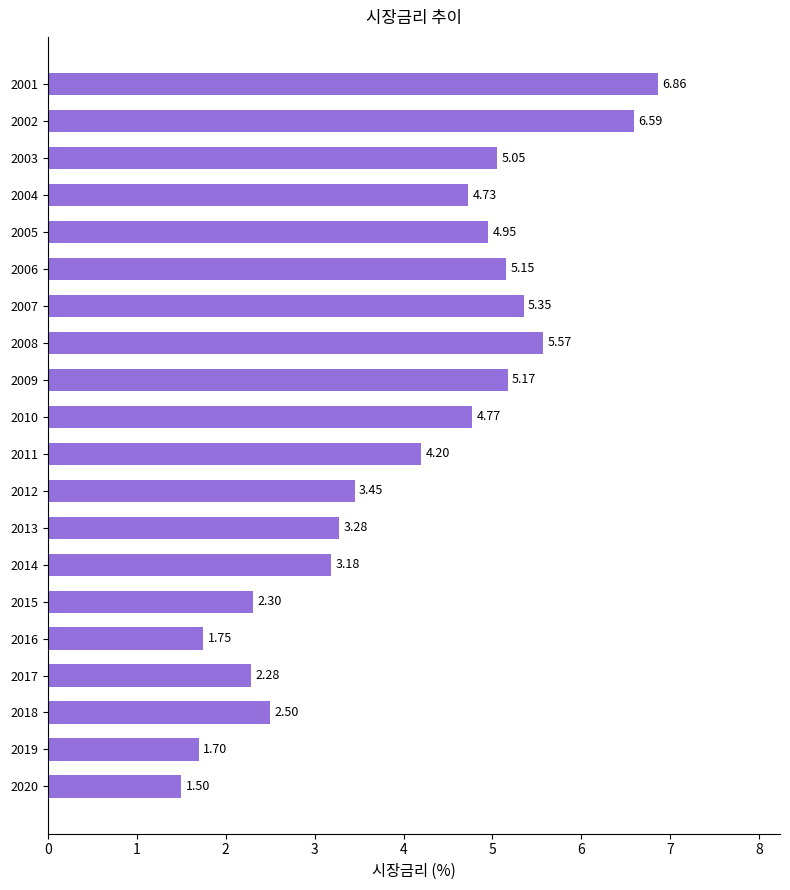

Approximately how many times larger is the value at 2003 compared to 2012?

1.5